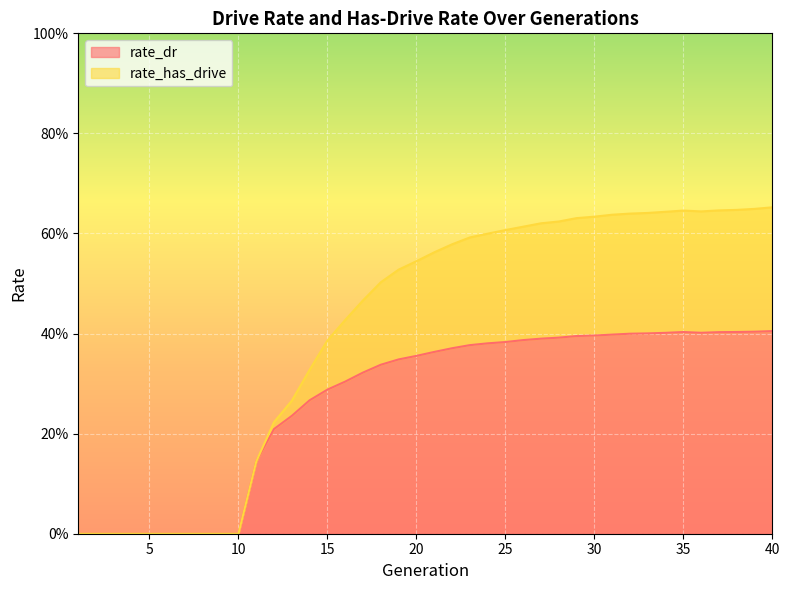

Which series changed the most between 2 and 36?

rate_has_drive